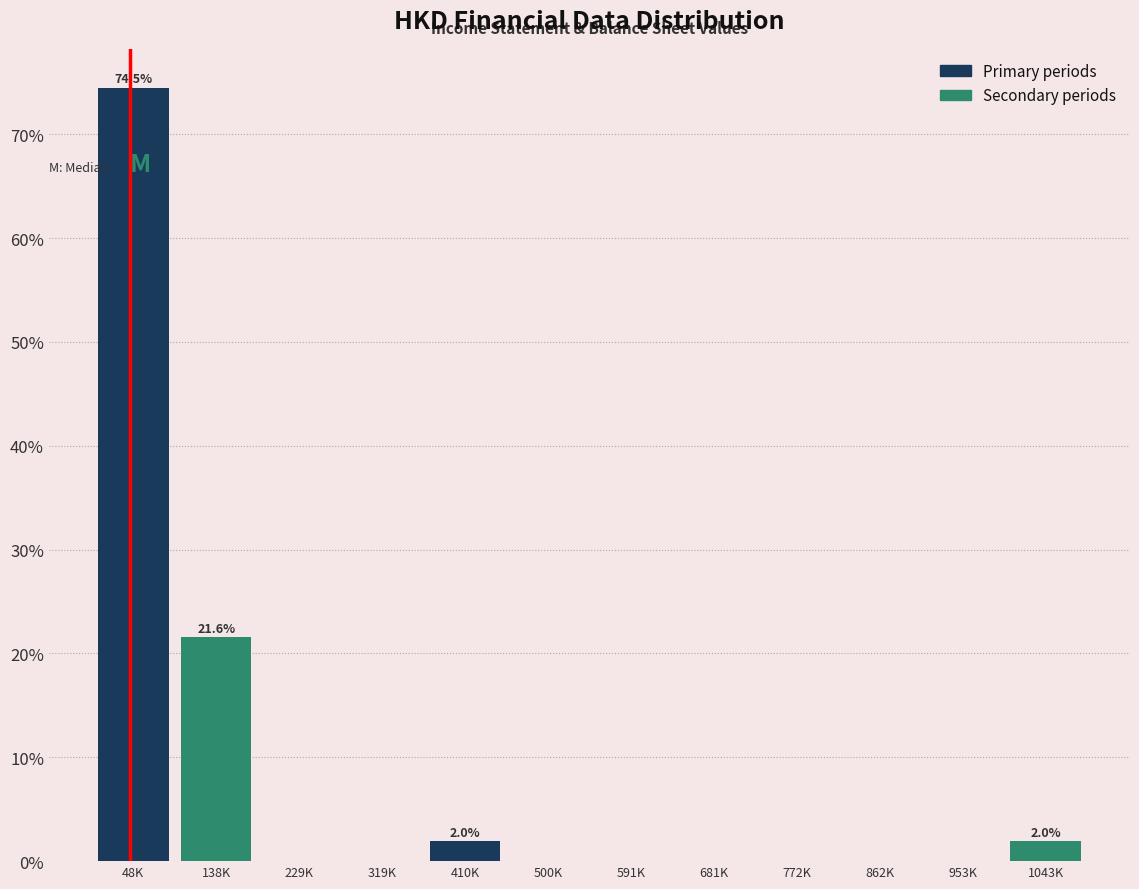

Reading left to right, list all the values displayed in this chart.

48K=74.5	138K=21.6	229K=0.0	319K=0.0	410K=2.0	500K=0.0	591K=0.0	681K=0.0	772K=0.0	862K=0.0	953K=0.0	1043K=2.0